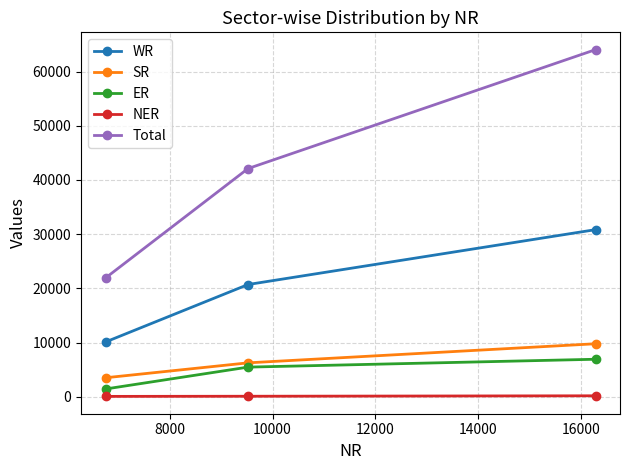

At how many categories does at least one series exceed 16431?

3